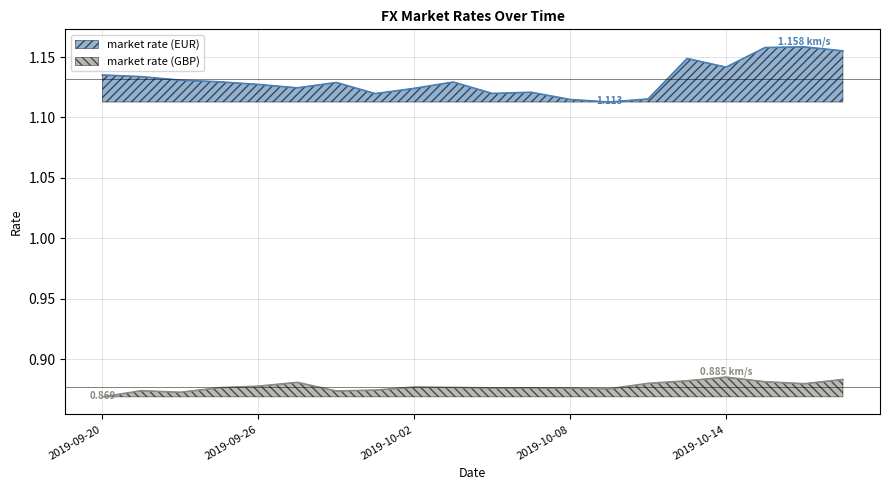

What is the greatest value displayed?

1.2